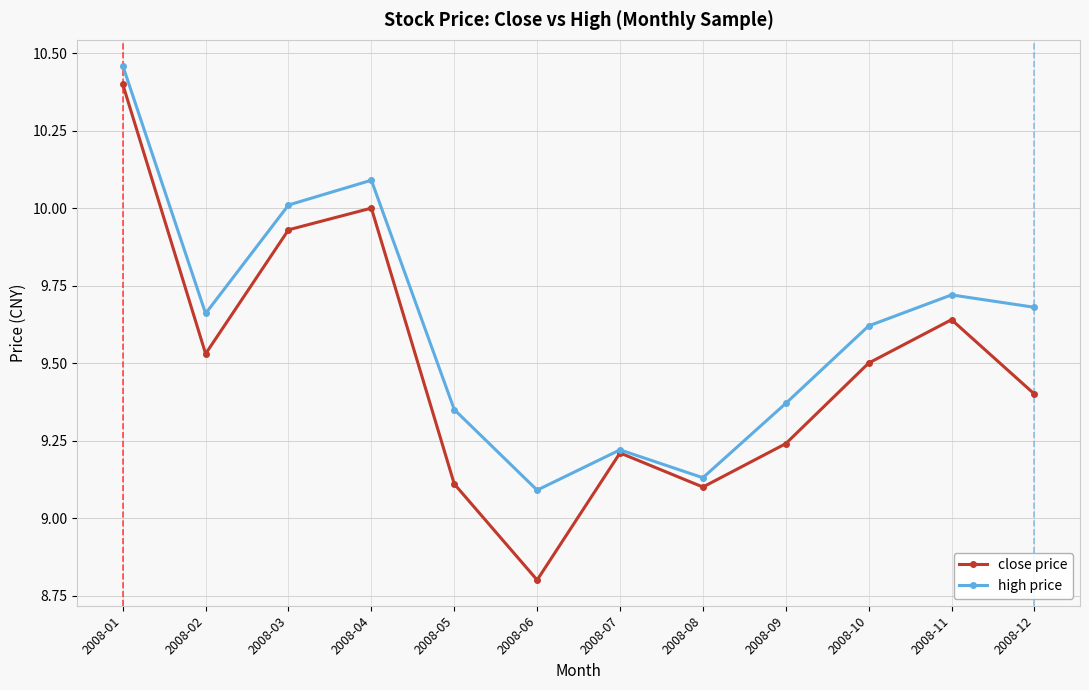

What are all the series names shown in the legend?

close price, high price